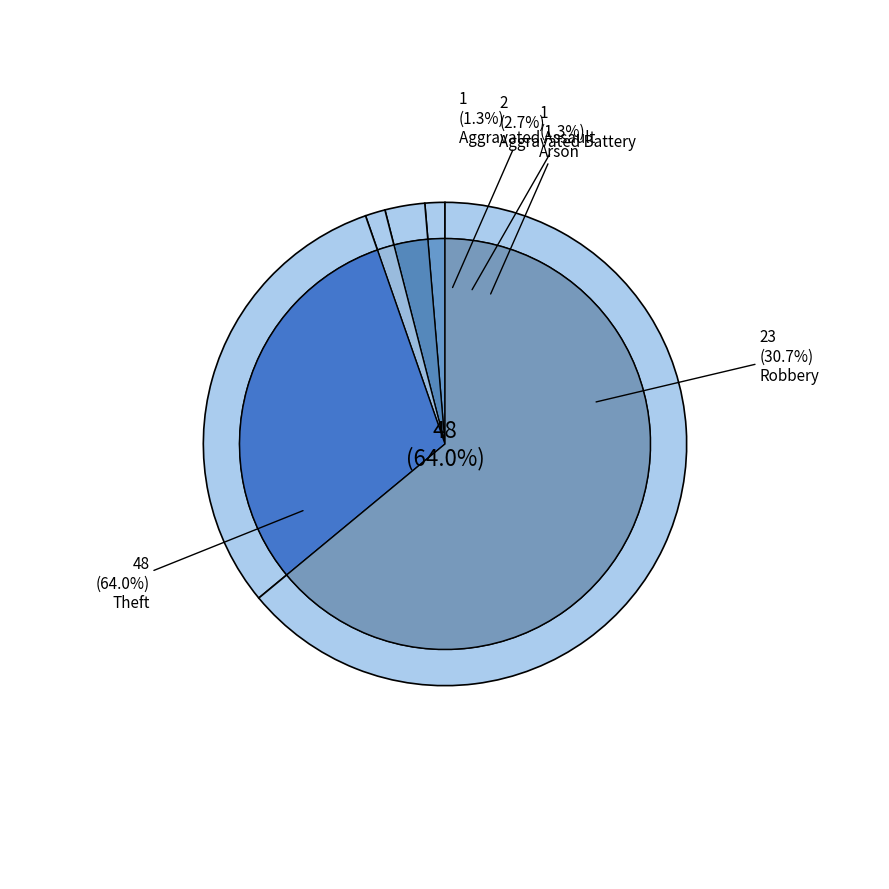

What is the majority slice?

Theft